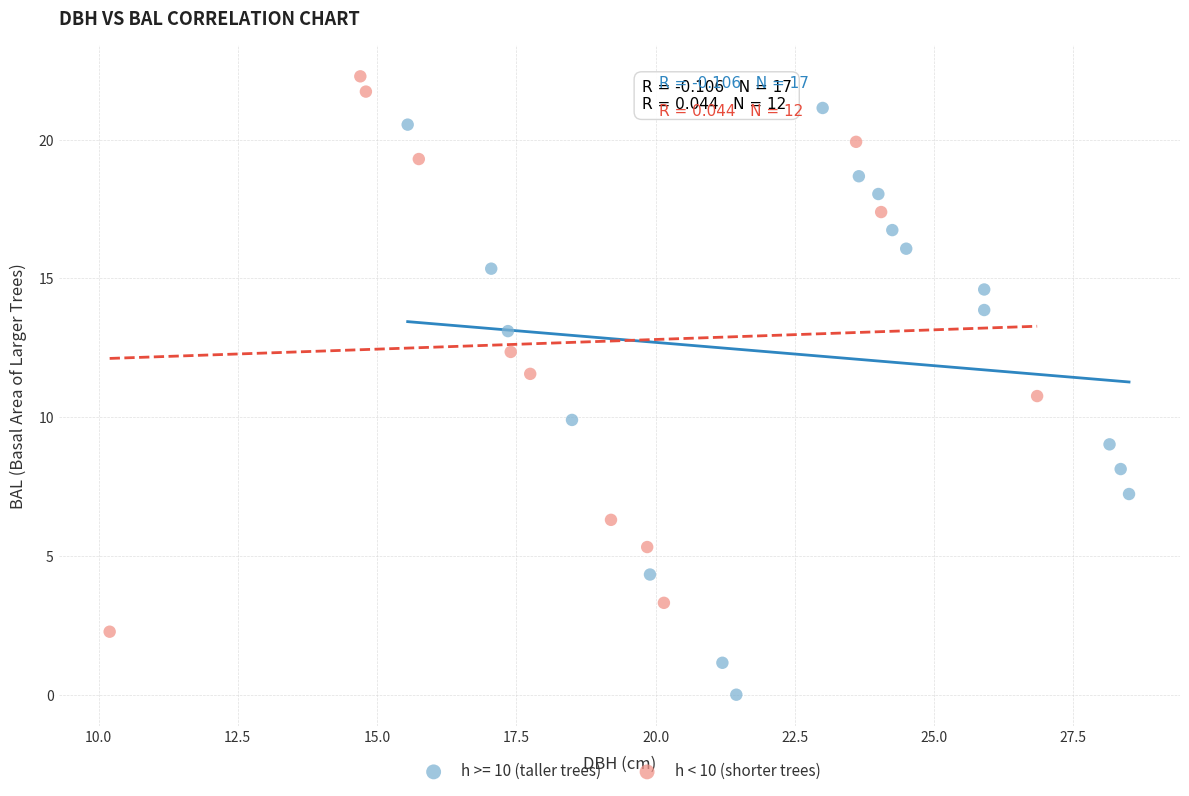

Which series has the widest spread of Y values?

h >= 10 (taller trees)